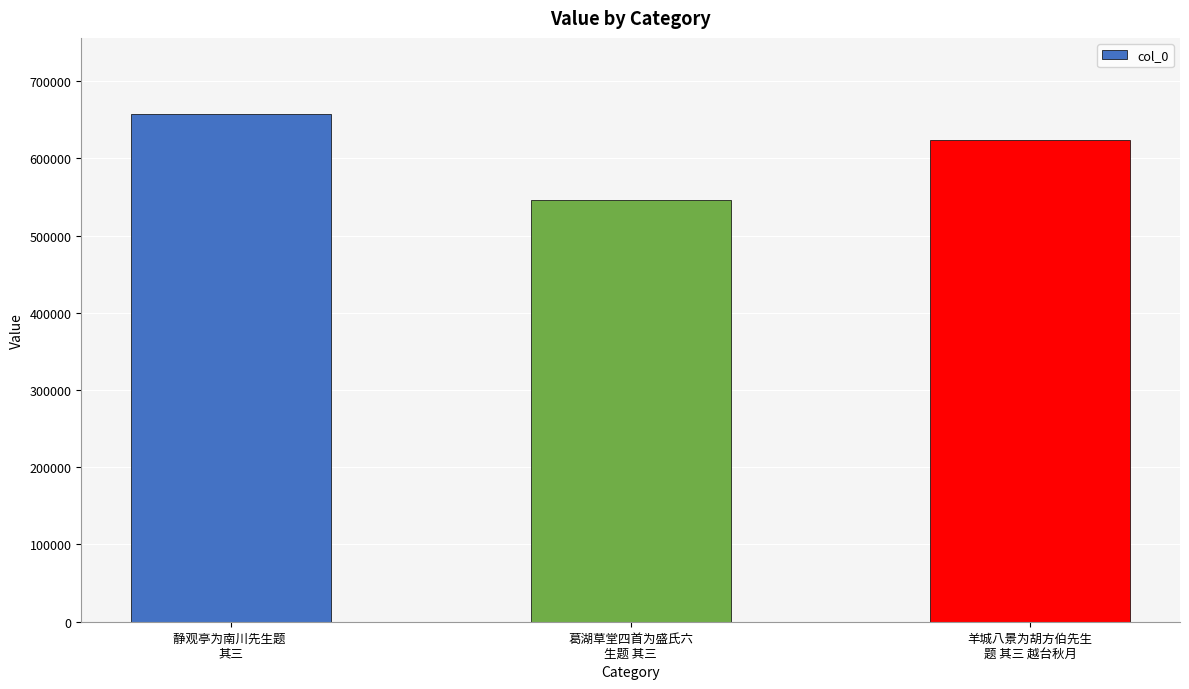

The chart shows a value of 931729 at 葛湖草堂四首为盛氏六
生题 其三. True or false?

False